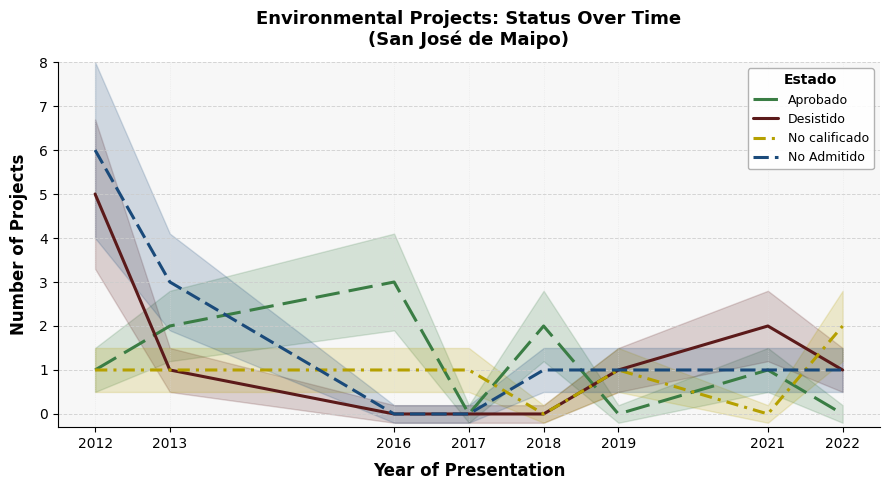

List the series in order of their overall mean, highest first.

No Admitido, Desistido, Aprobado, No calificado